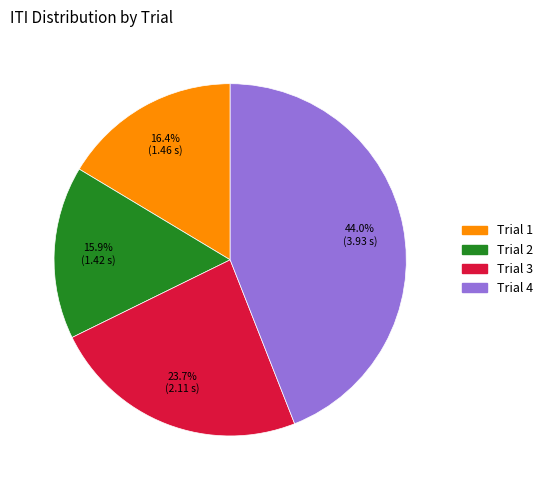

How many slices are in this pie chart?

4